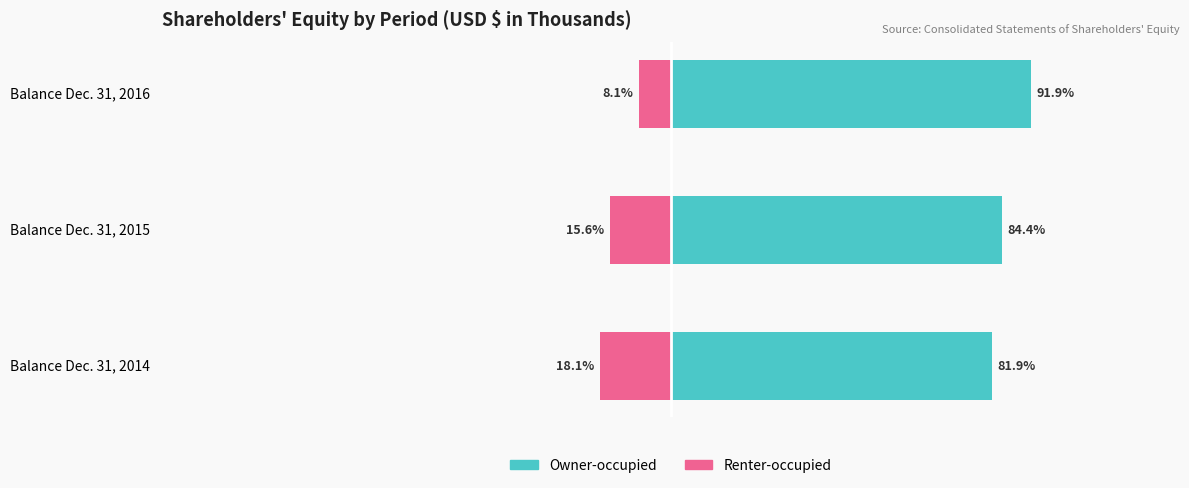

What is the difference between the maximum and minimum values in the Renter-occupied series?

10.0